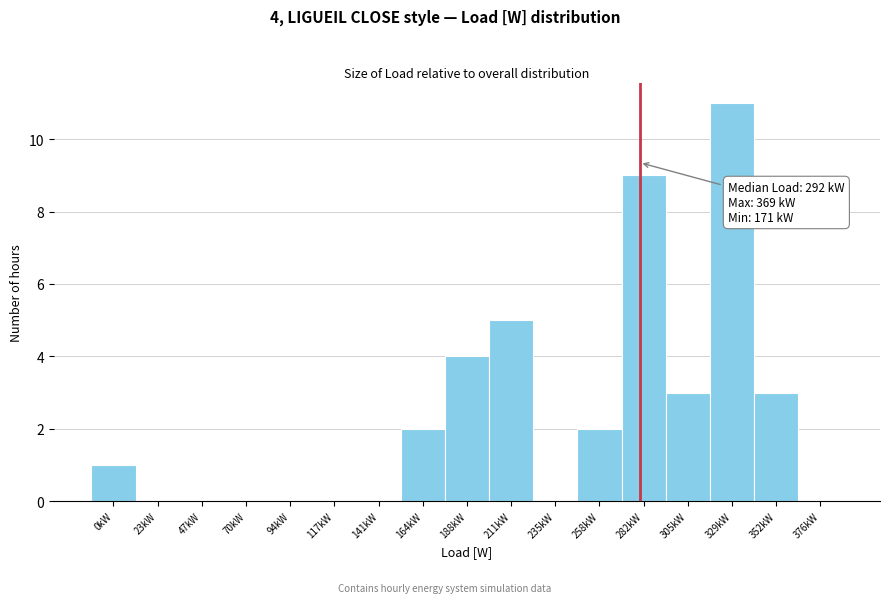

Reading right to left, list all the values displayed in this chart.

376kW=0	352kW=3	329kW=11	305kW=3	282kW=9	258kW=2	235kW=0	211kW=5	188kW=4	164kW=2	141kW=0	117kW=0	94kW=0	70kW=0	47kW=0	23kW=0	0kW=1